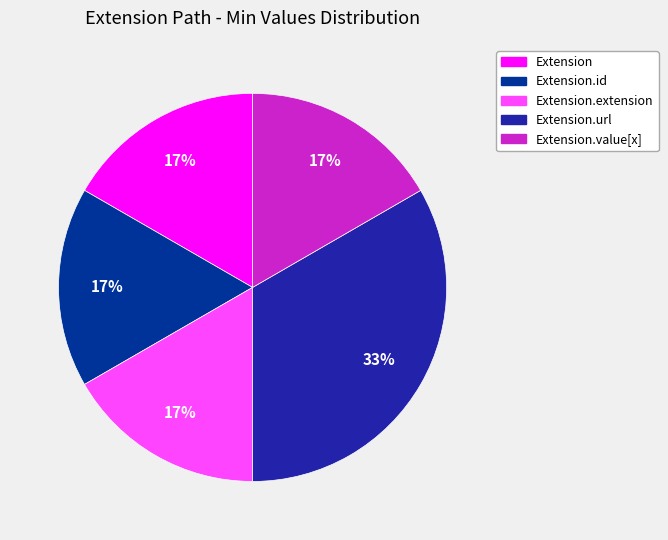

Does any single category account for the majority?

No